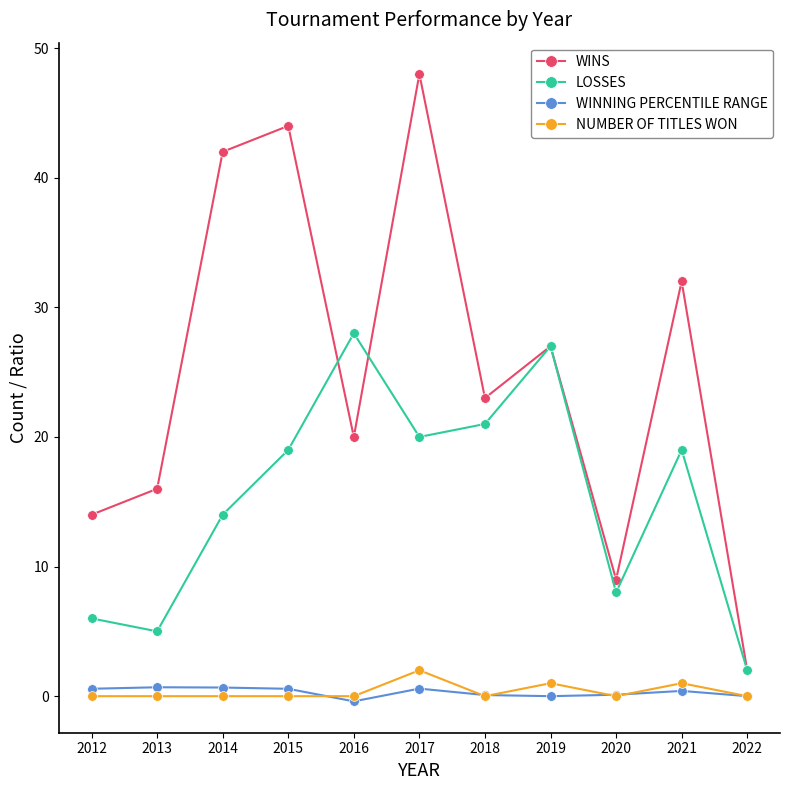

How many lines are shown in the chart?

4